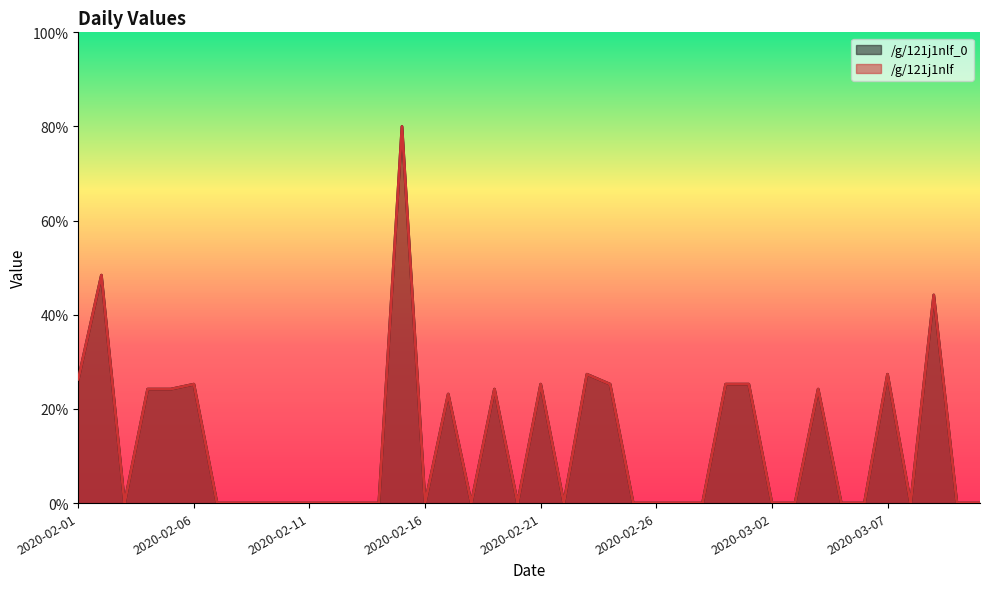

Is it true that /g/121j1nlf_0 equals 39.0 at 2020-02-29?

False